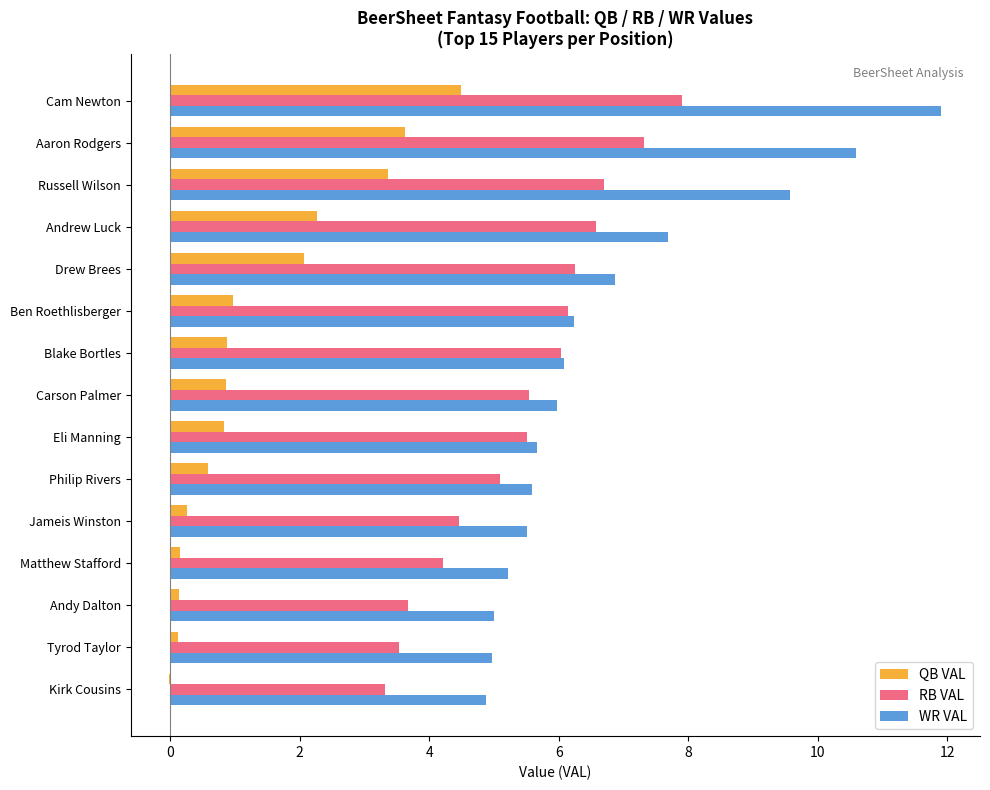

How many categories are shown in the chart?

15